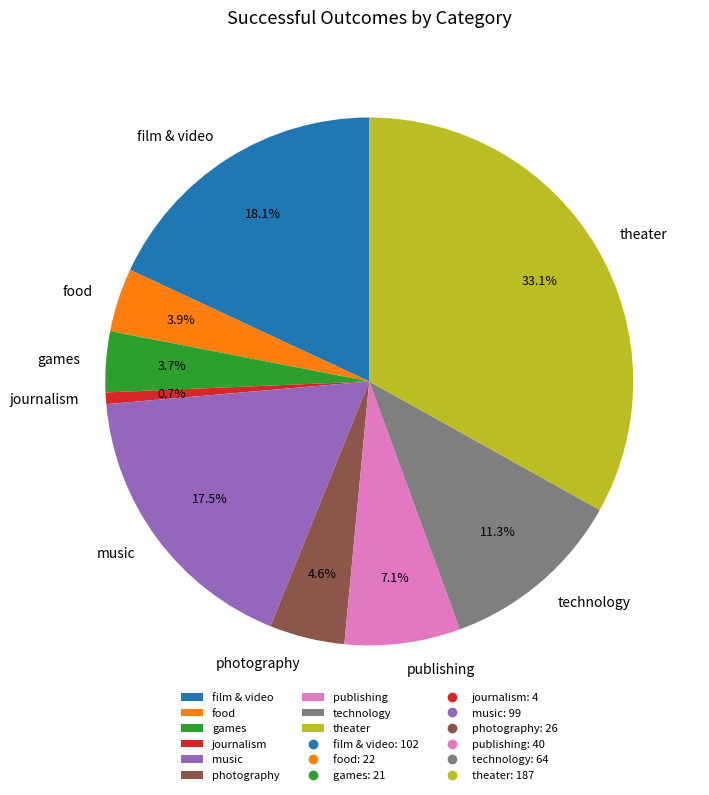

Is journalism the majority of the pie?

No